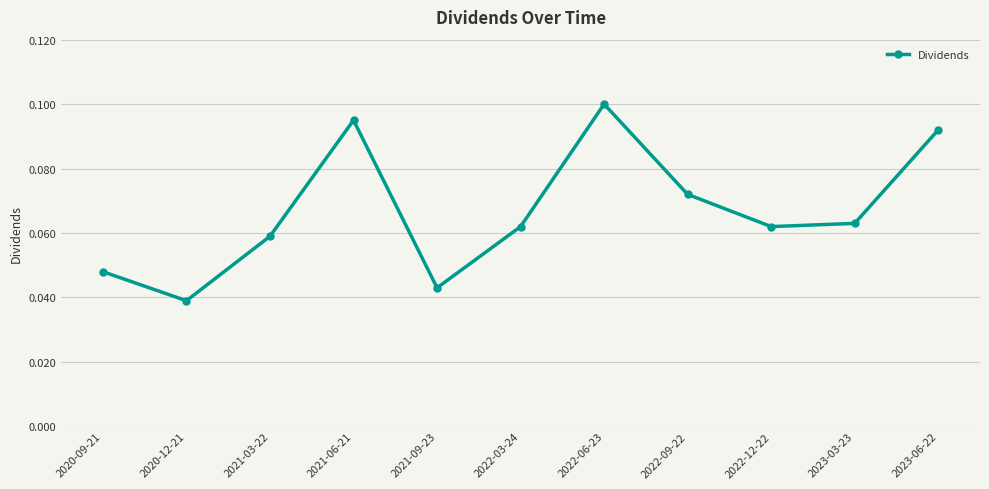

Which has a higher value, 2020-12-21 or 2021-03-22?

2021-03-22